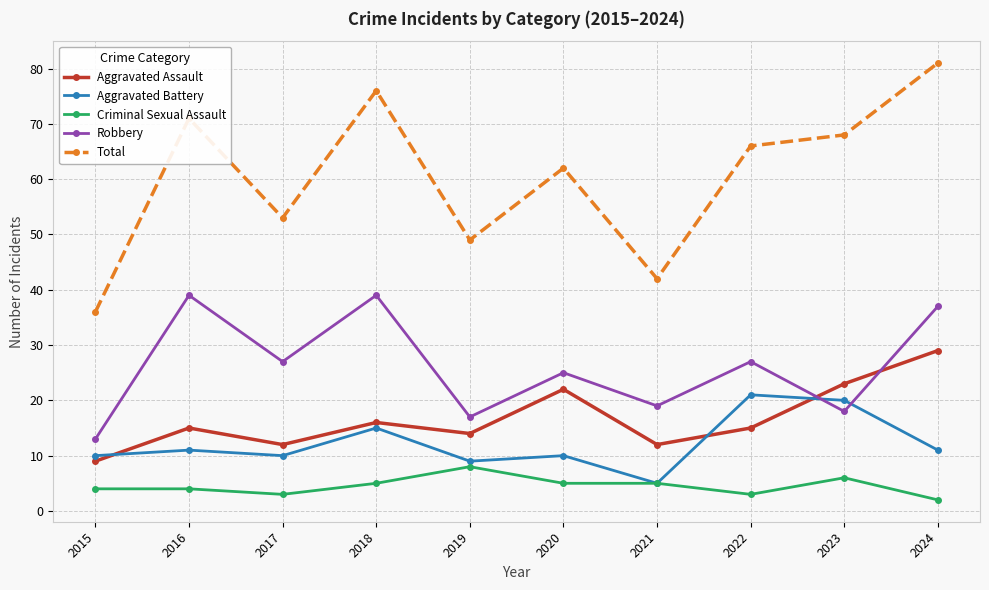

True or false: Aggravated Assault and Criminal Sexual Assault cross at least once.

False